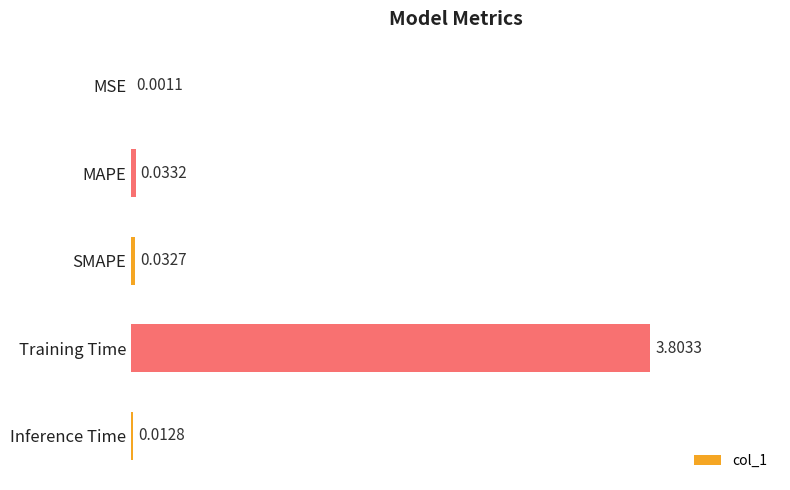

At which label is the value closest to 1?

MAPE